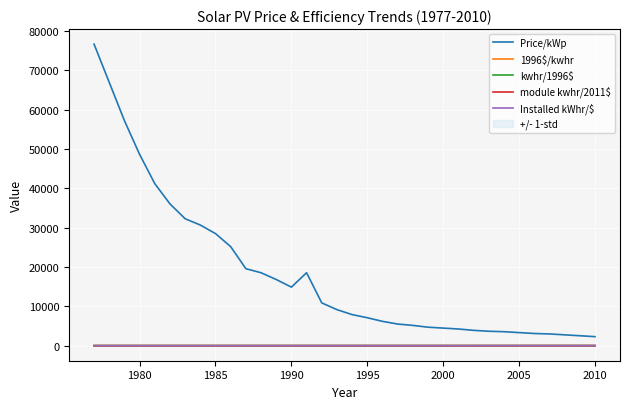

True or false: kwhr/1996$ has a value of 6.9 at 2005.

True